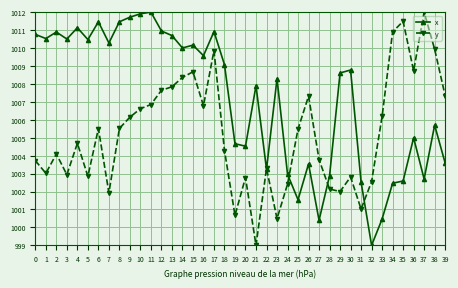

What are all the series names shown in the legend?

x, y